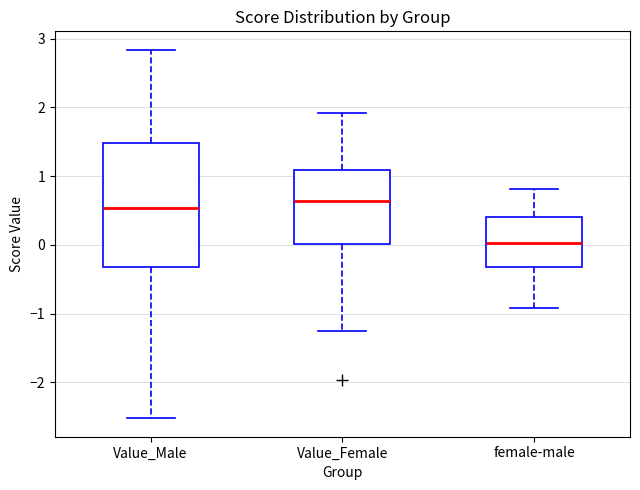

Reading left to right, read every box against the y-axis: the position of its median line, the range the box covers, and the ends of its whiskers. The values are not printed on the chart, so give them approximately, as read against the axis.

Value_Male: median 0.5, box -0.3 to 1.5, whiskers -2.5 to 2.8
Value_Female: median 0.6, box 0.0 to 1.1, whiskers -1.2 to 1.9
female-male: median 0.0, box -0.3 to 0.4, whiskers -0.9 to 0.8